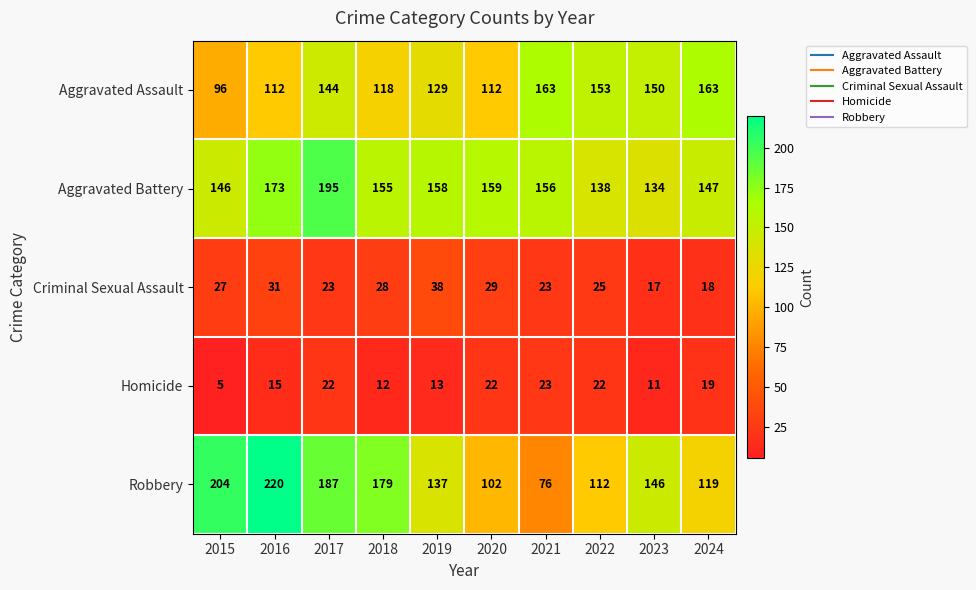

What is the total value across all series at 2022?

450